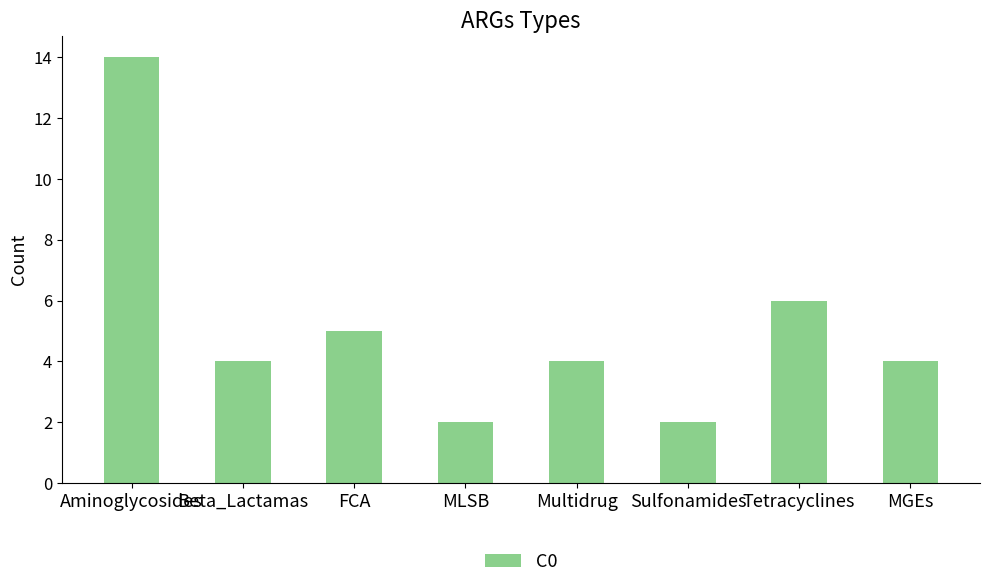

At which label does the data first exceed 4?

Aminoglycosides